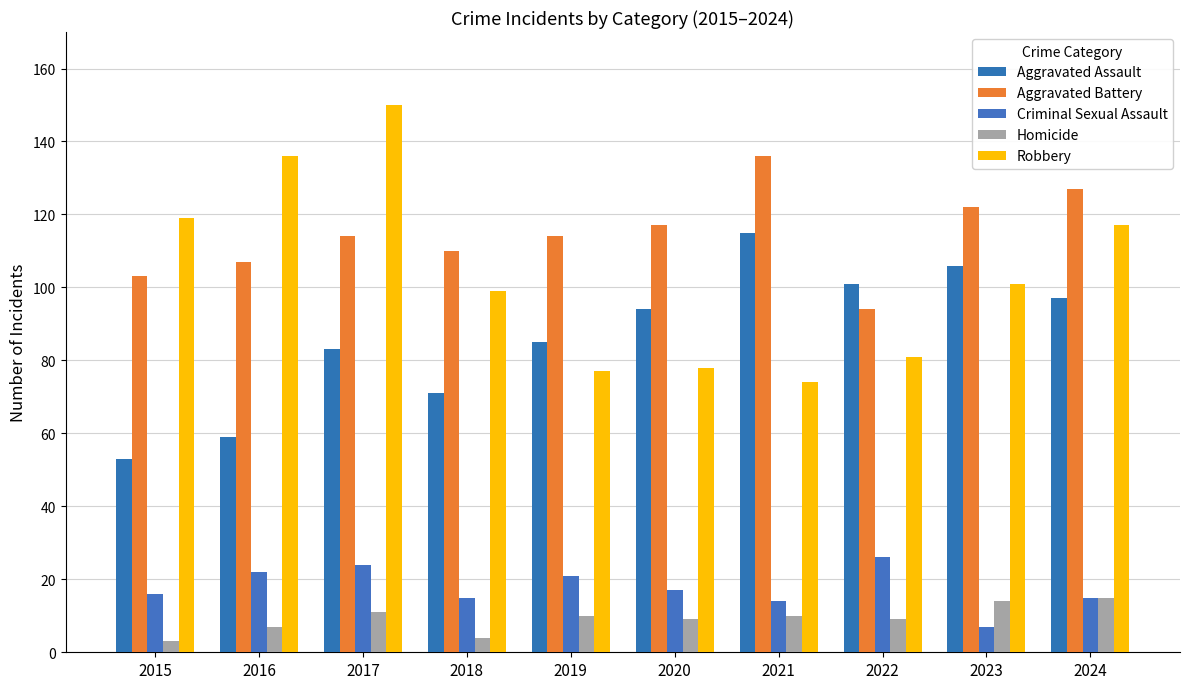

What is the difference between the Homicide values at 2018 and 2020?

5